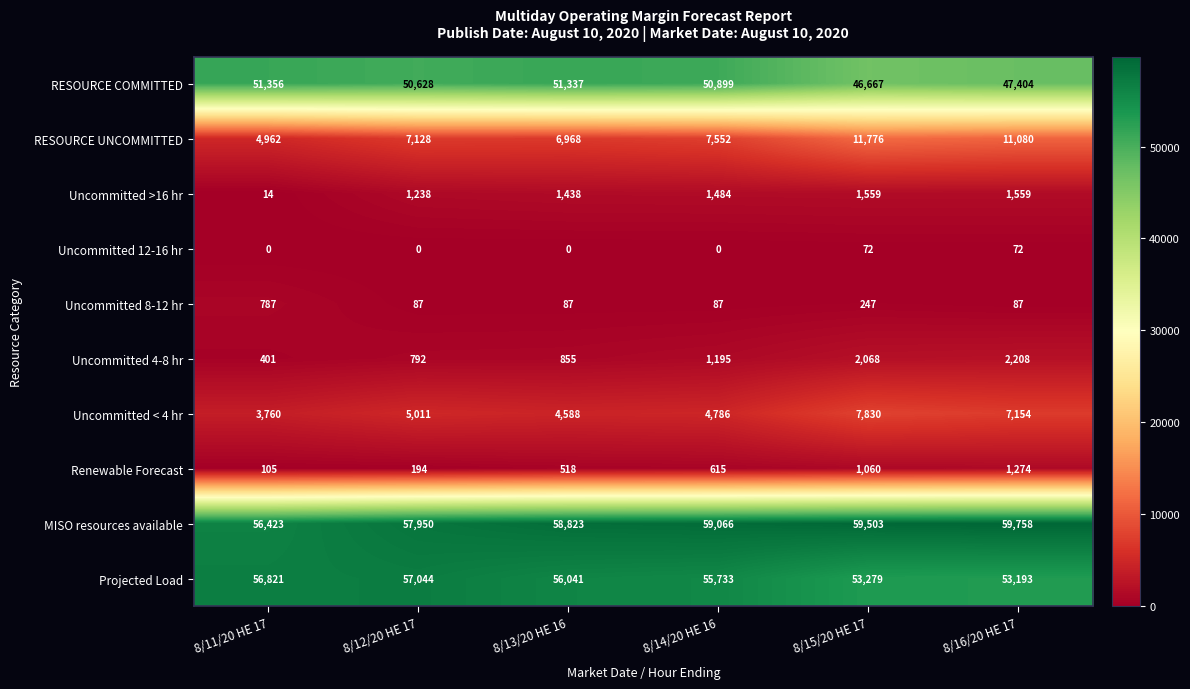

Which series has the largest total across all categories?

MISO resources available